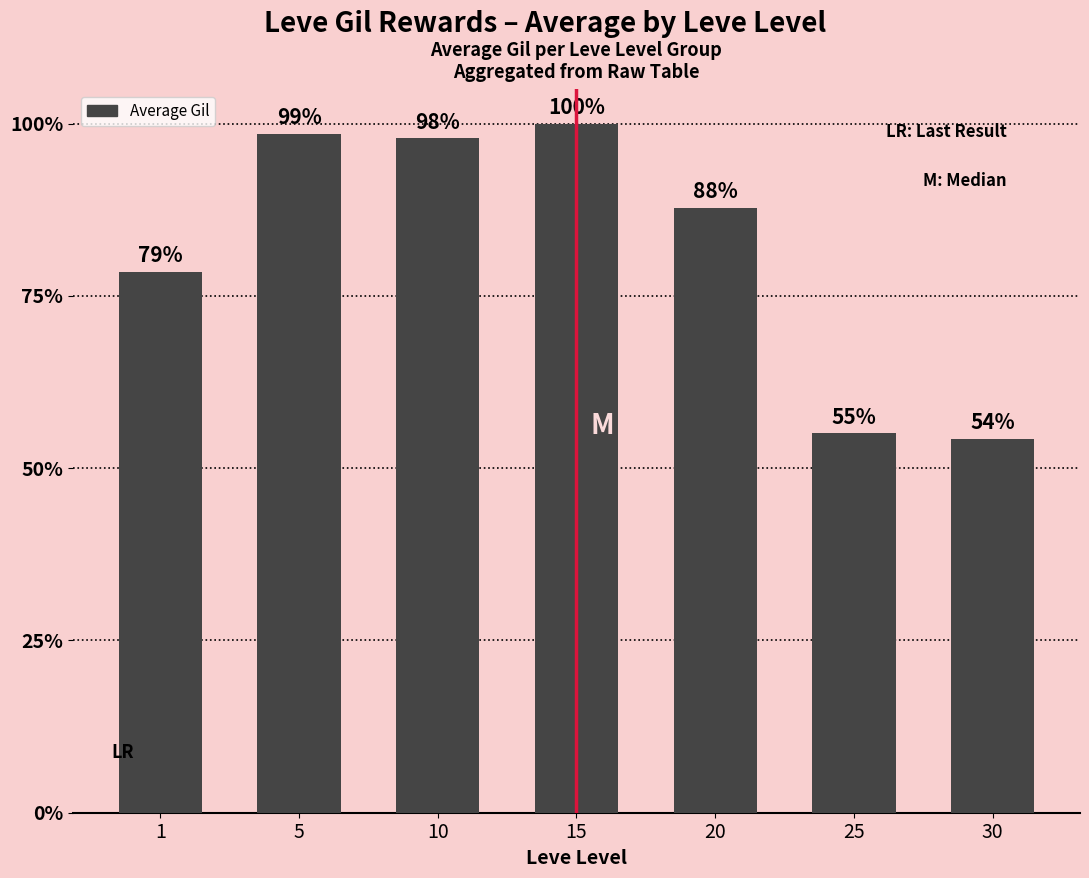

What is the ratio of the value at 20 to the value at 15?

0.9